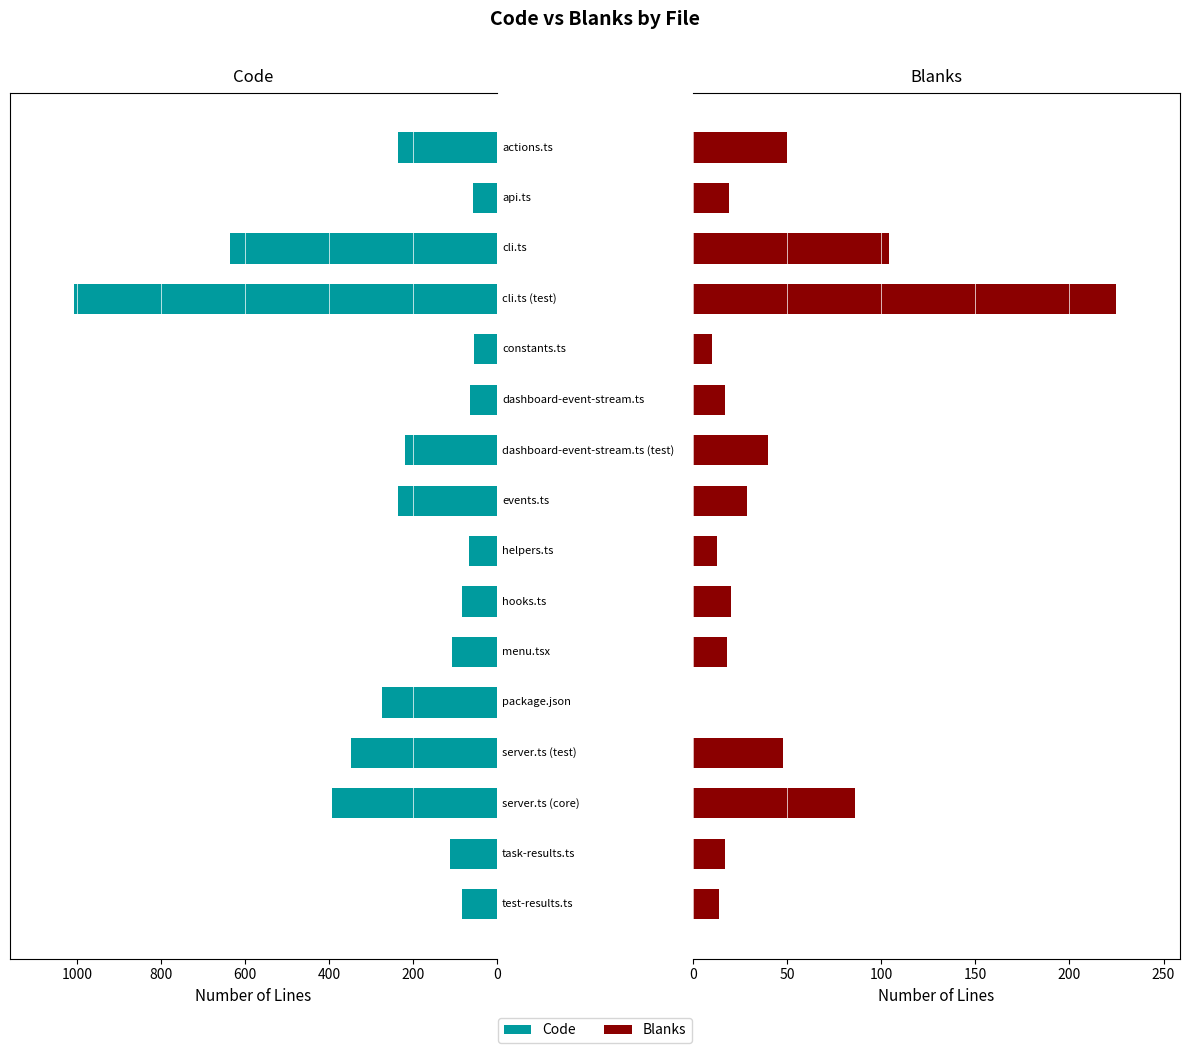

Which series has the largest range (max minus min)?

Code